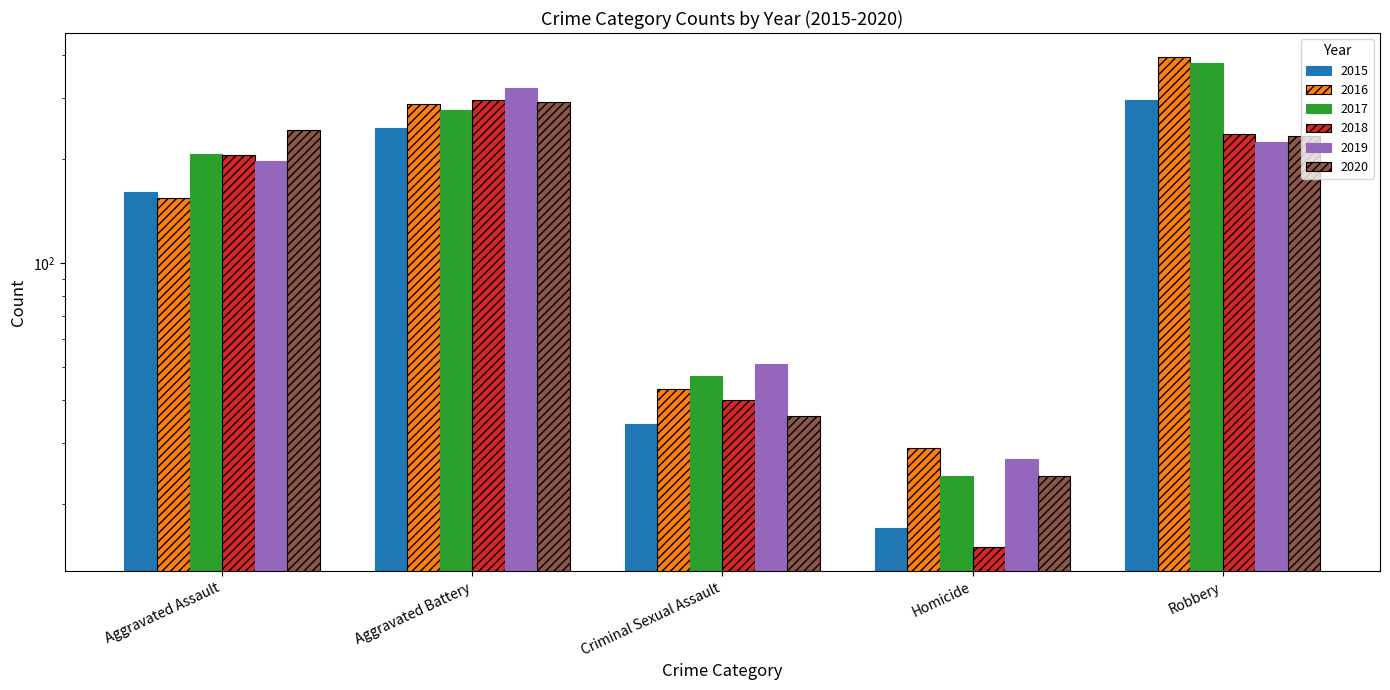

At which label does 2015 first exceed 160?

Aggravated Battery